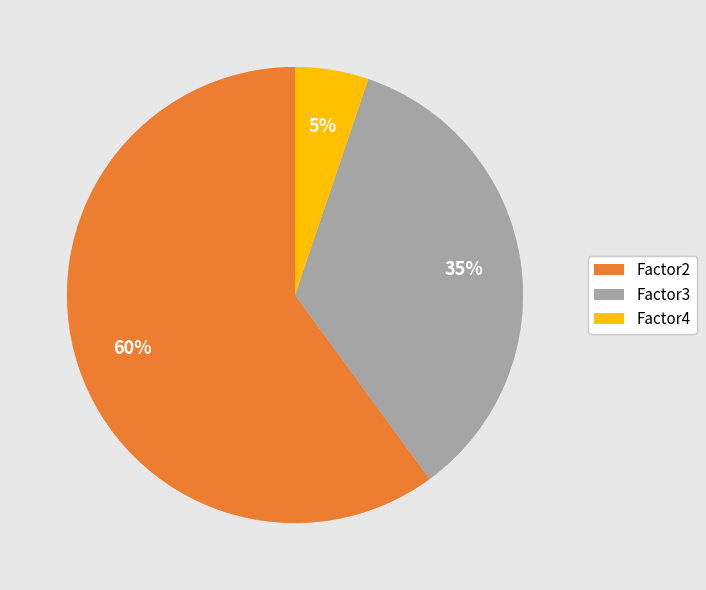

To the nearest percent, what is the difference between the largest and smallest slice percentages?

55%